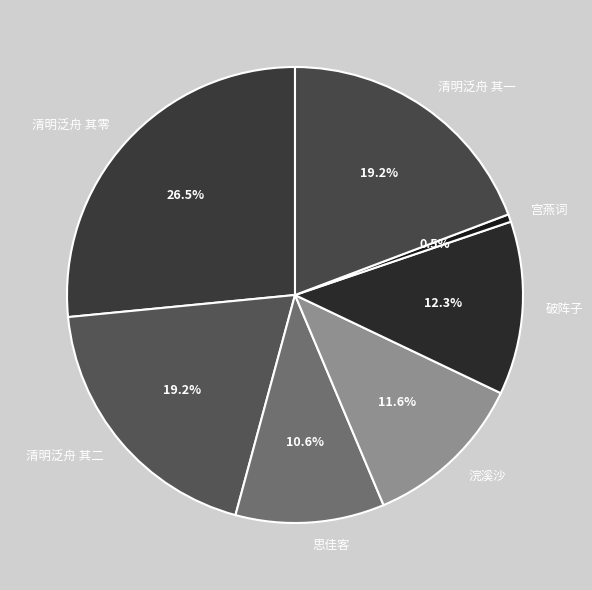

What is the smallest slice in the pie chart?

宫燕词